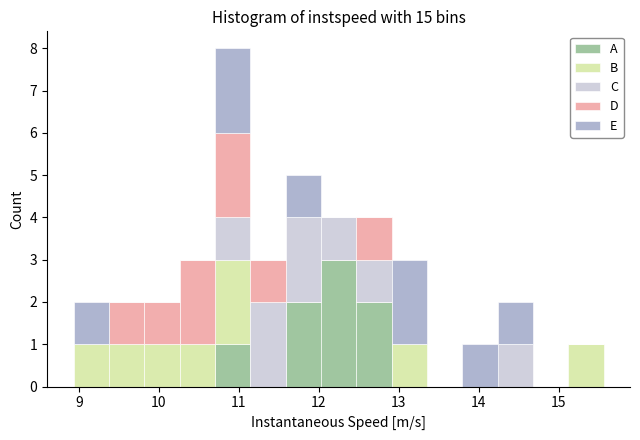

Which range on the x-axis has the tallest stacked bar (by total height)?

10.7 to 11.1